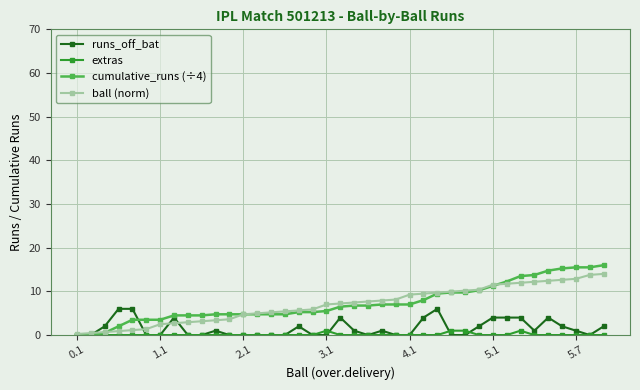

Which series has the widest spread of values?

cumulative_runs (÷4)